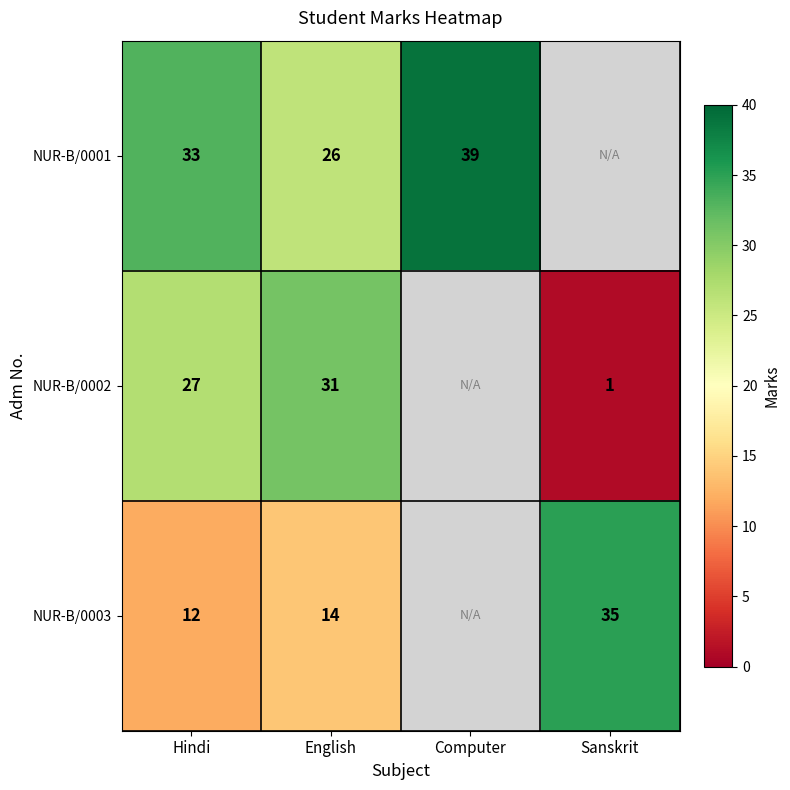

Which label corresponds to the largest value in the chart?

Computer